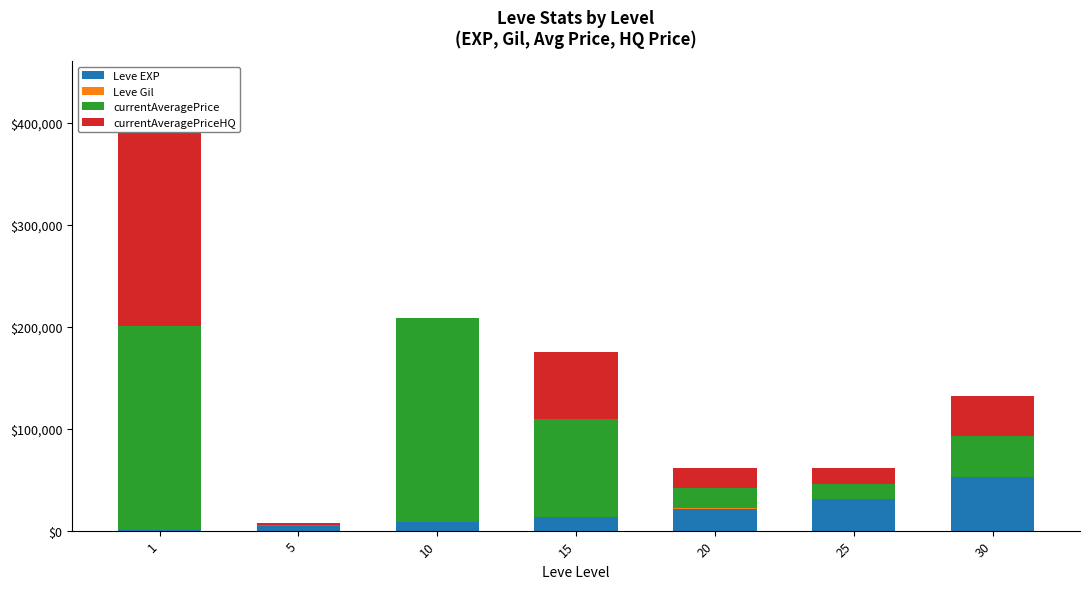

Which series has the largest total across all categories?

currentAveragePrice